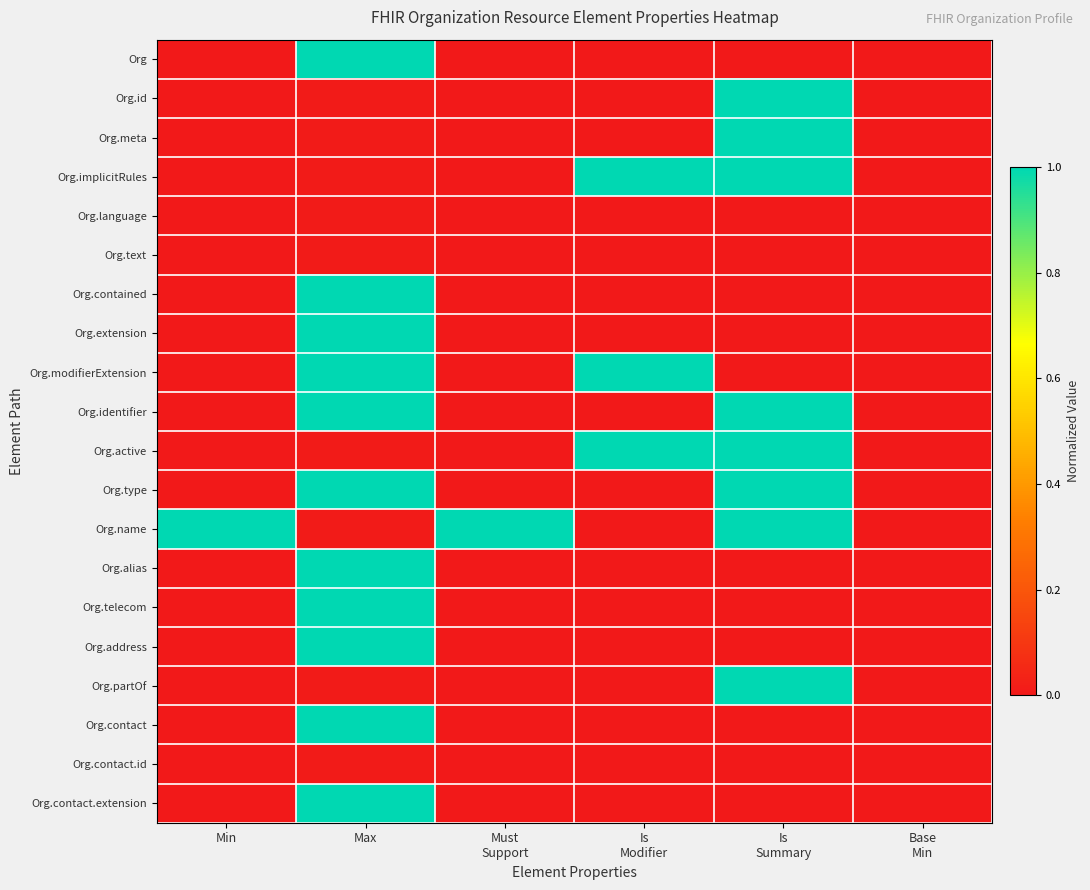

Which series changed the most between Min and Must Support?

Org